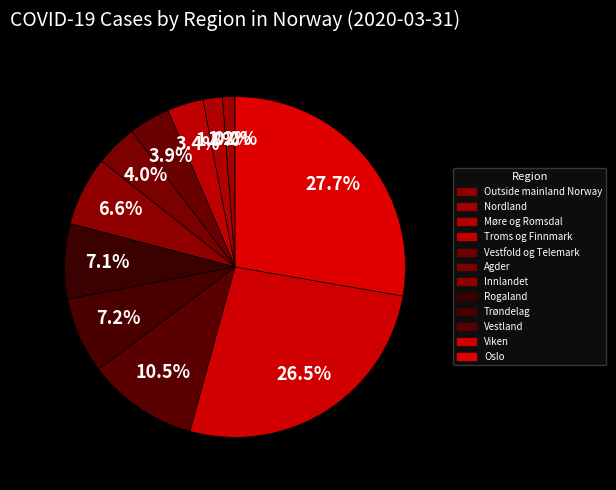

Is it true that Oslo is 28% of the pie?

True